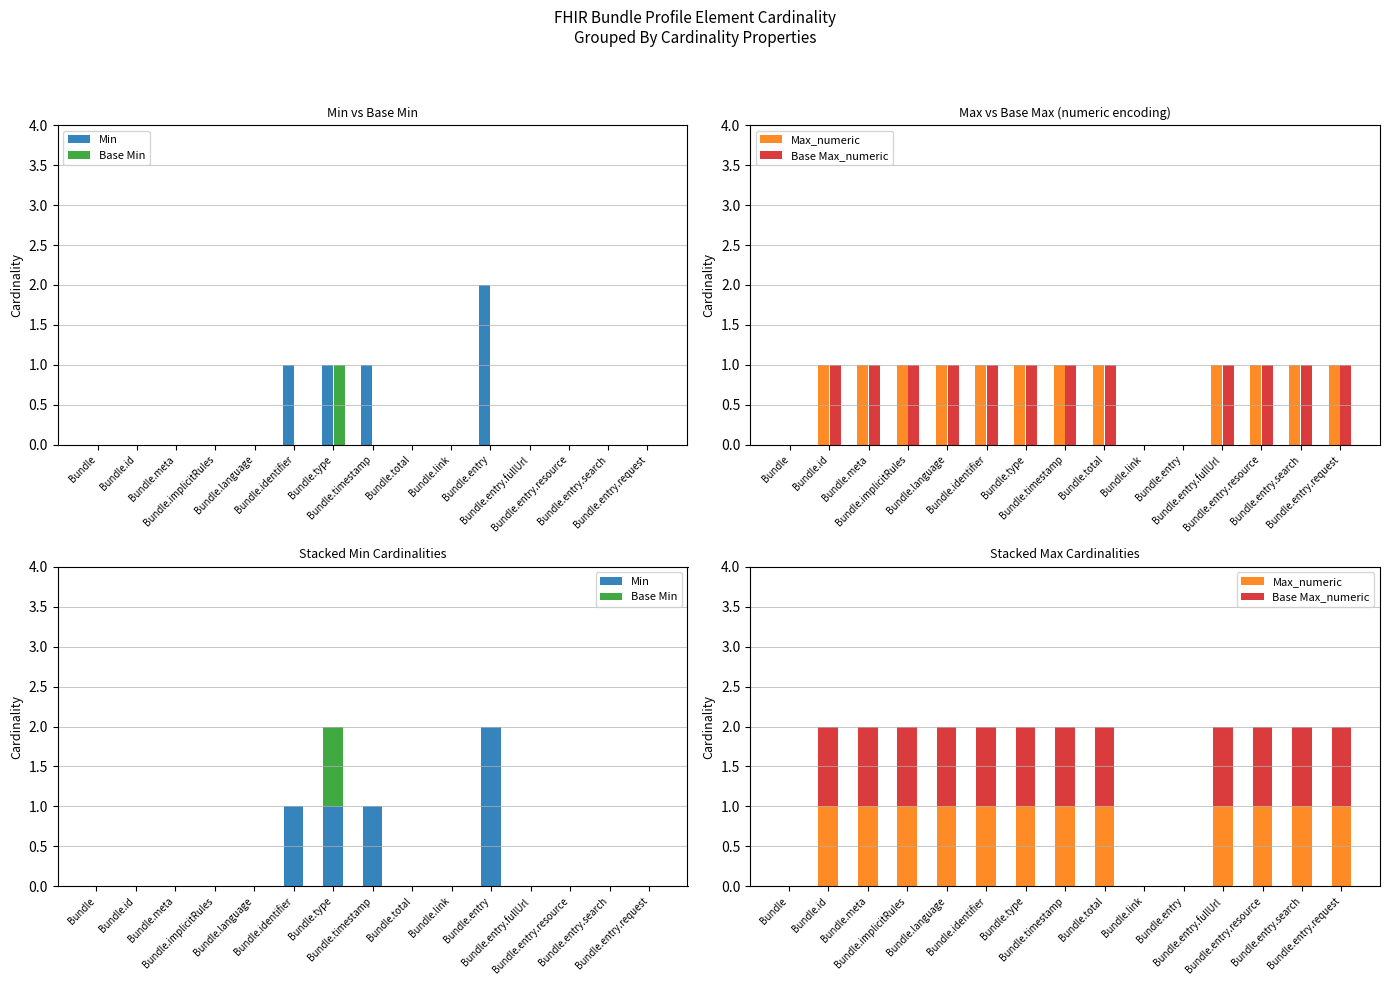

What is the difference between the maximum and minimum values in the Base Min series?

1